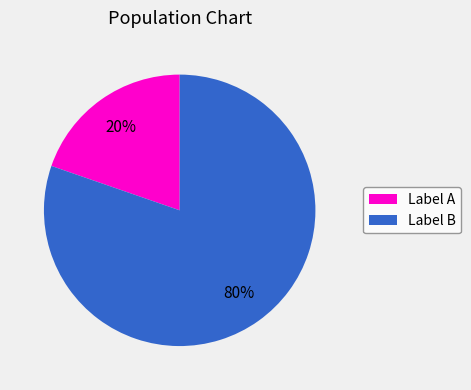

Combined, do Label A and Label B account for over 50%?

Yes